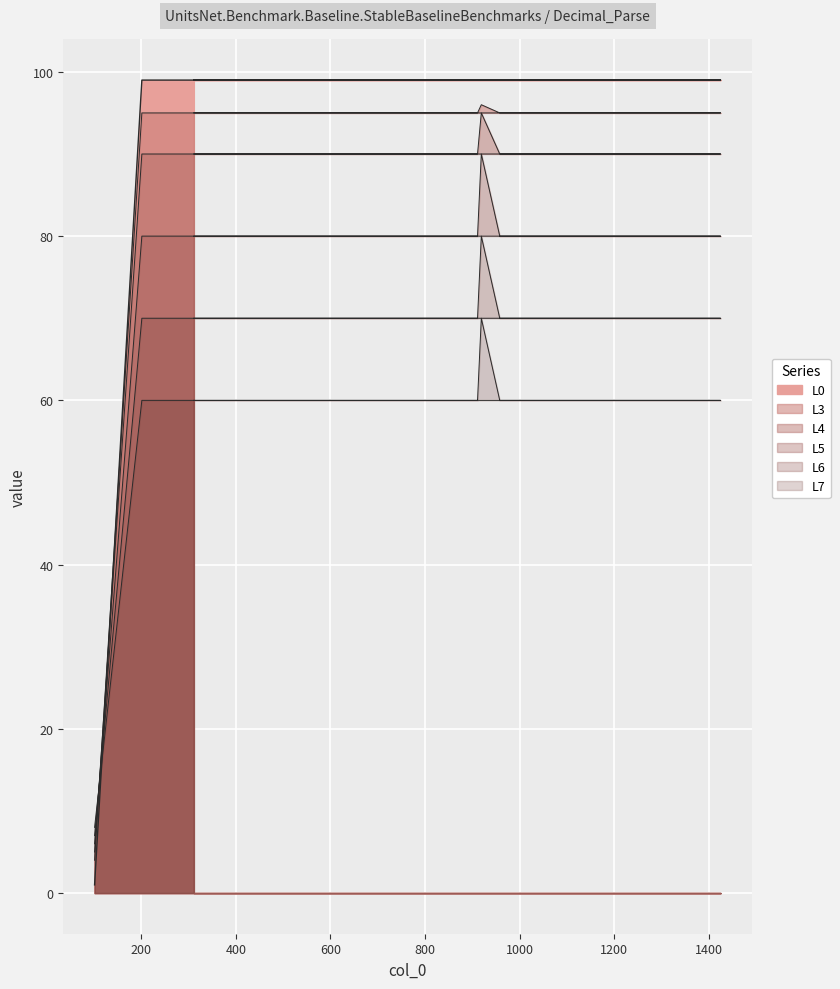

List the series in order of their peak value, highest first.

L0, L3, L4, L5, L6, L7